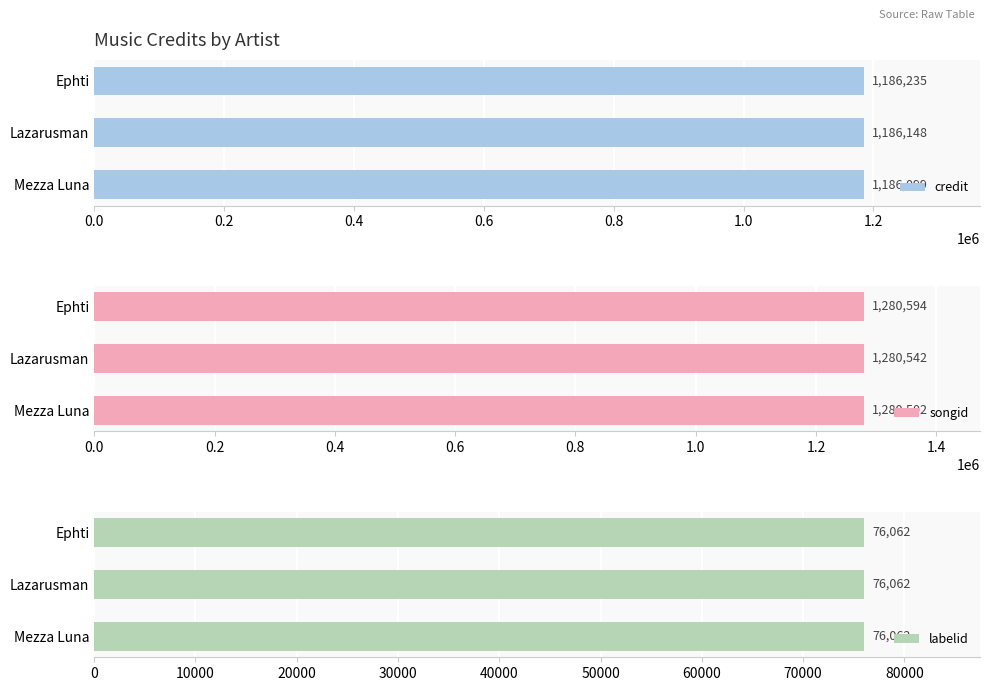

Which series has the largest range (max minus min)?

credit